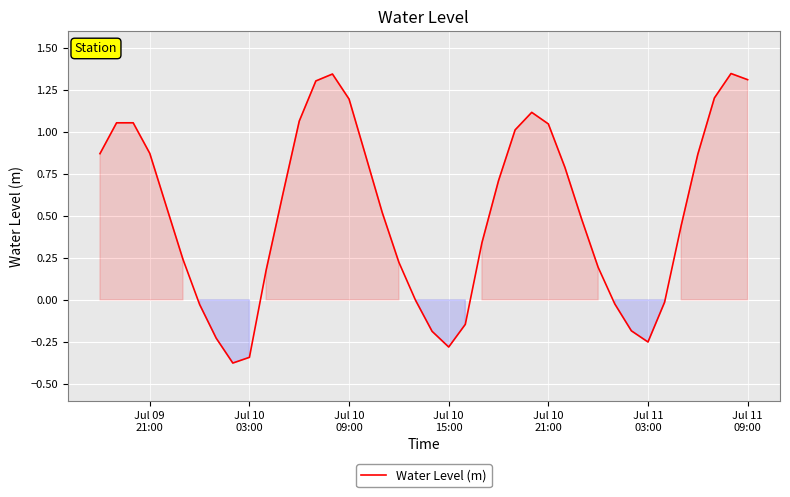

What is the difference between the maximum and minimum values?

1.7